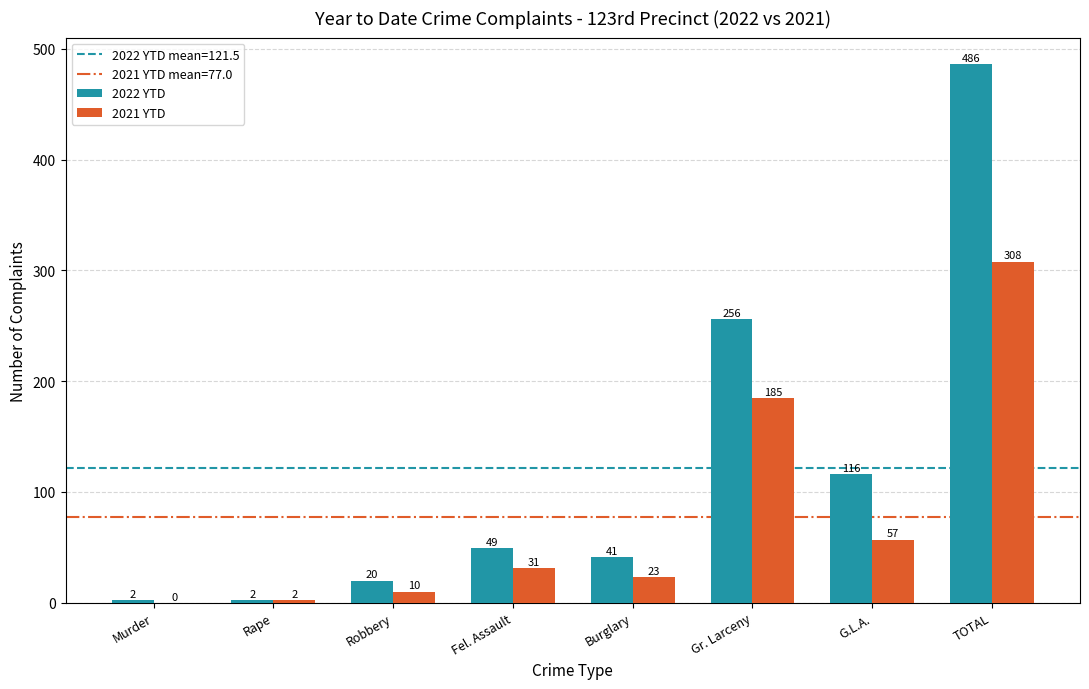

Between Murder and Fel. Assault, which series saw the biggest shift?

2022 YTD